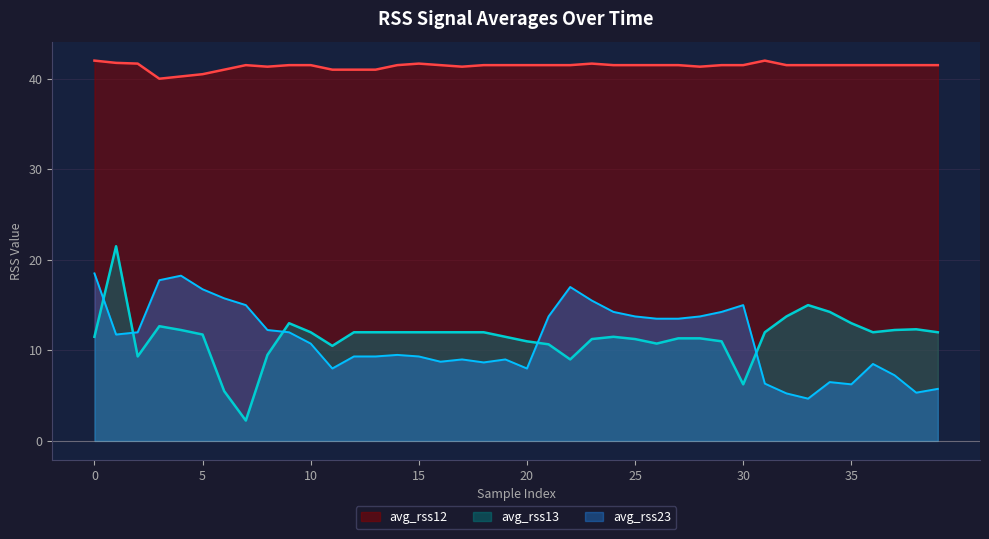

Rank the series at 3 from highest to lowest value.

avg_rss12, avg_rss23, avg_rss13